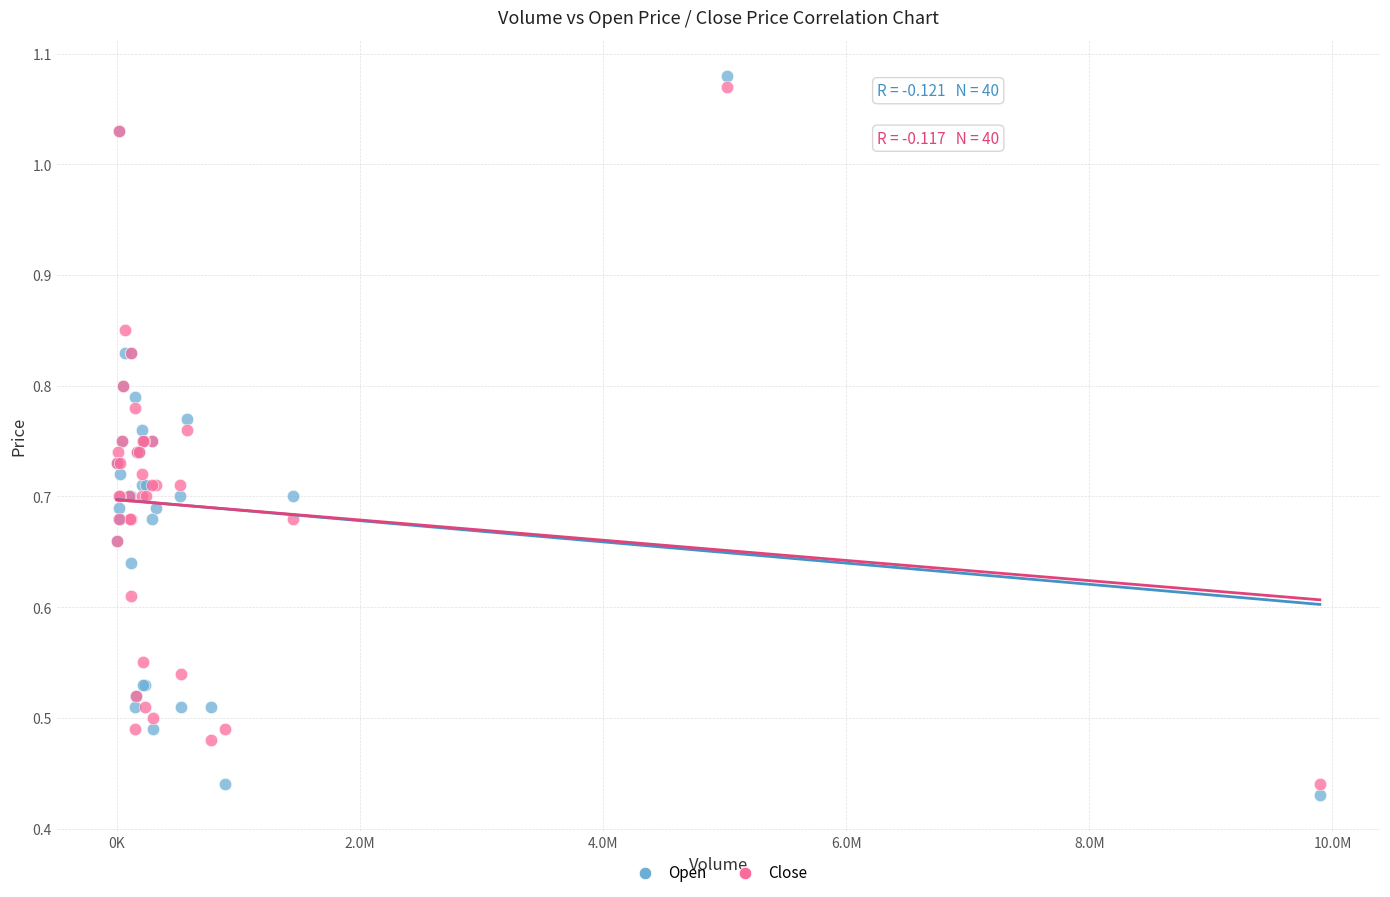

What is the X range (max minus min) for the scatter plot?

9894500.0